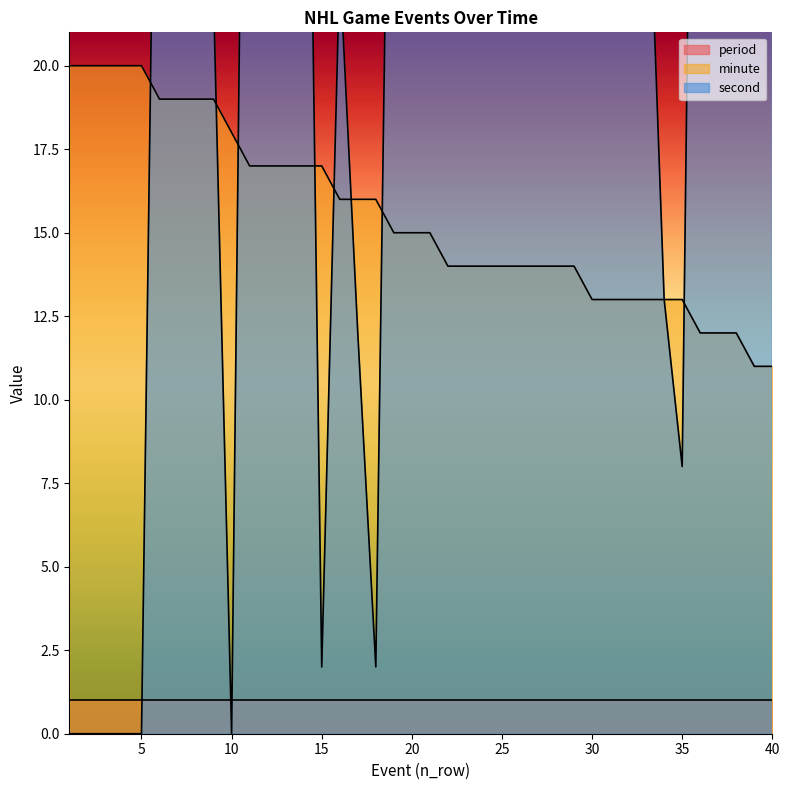

Between 22 and 20, which is larger?

20